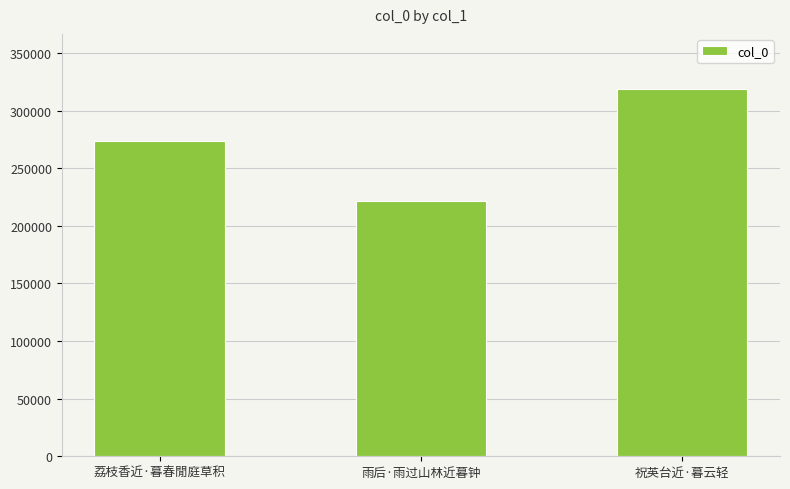

What is the average value?

271429